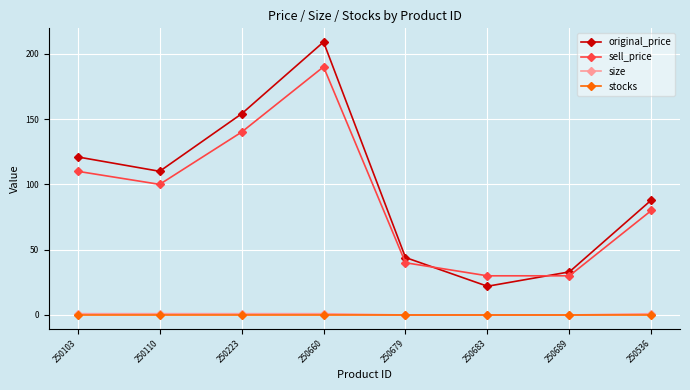

At which category is the sum across all series the highest?

250660